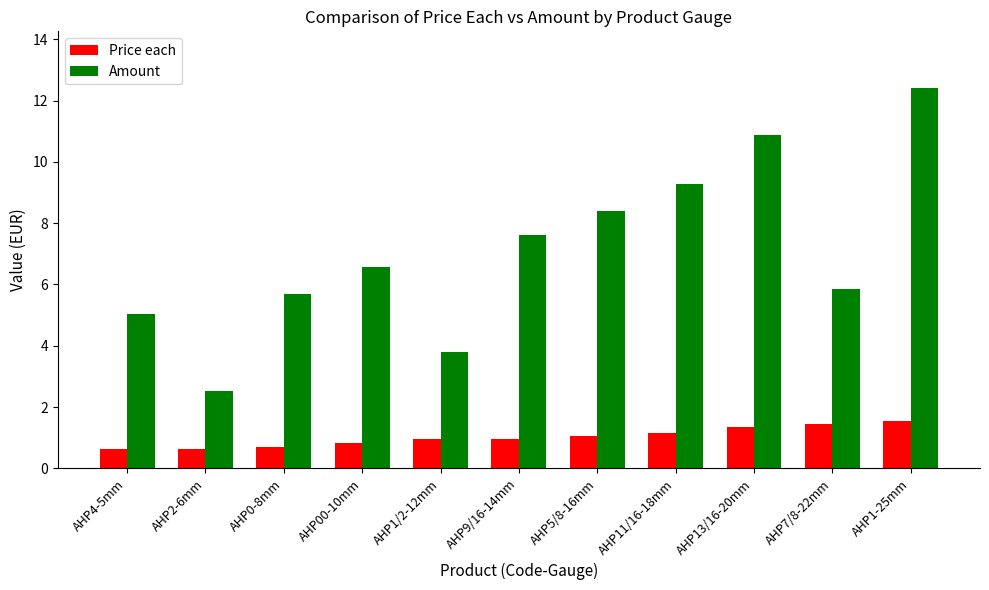

The Price each series shows 0.6 at AHP1-25mm. True or false?

False